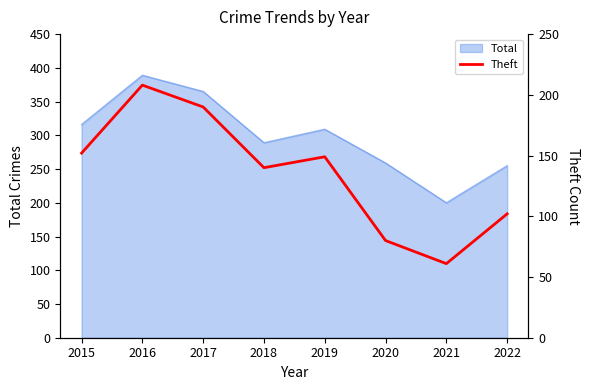

How many data points are above 149?

3